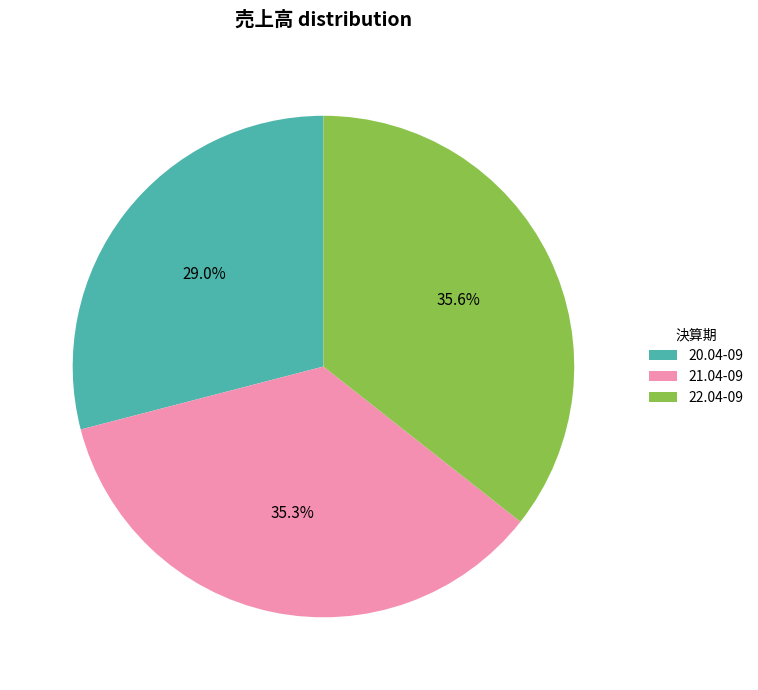

Which slice is the smallest?

20.04-09